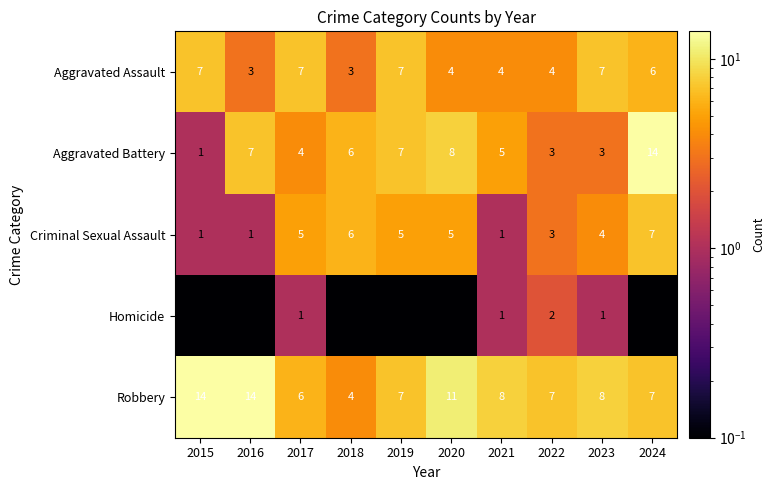

Where does the Robbery series first go above 8?

2015